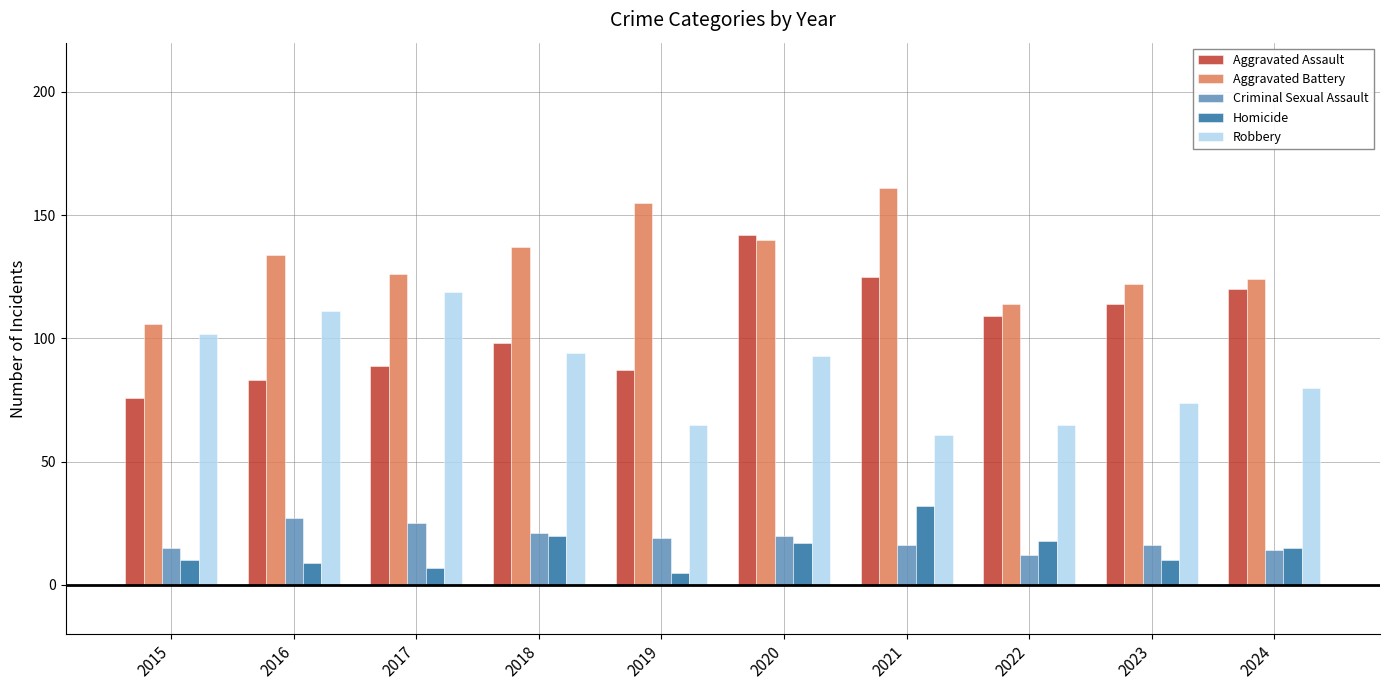

Which category has the lowest value in the Criminal Sexual Assault series?

2022